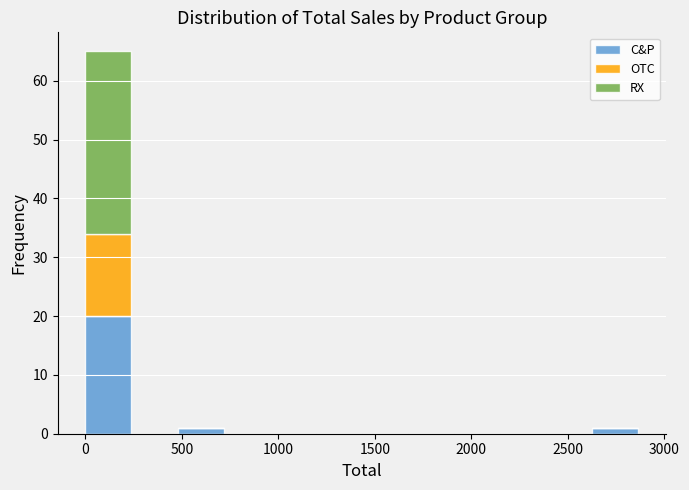

Reading left to right, list every stacked bar in this chart as the range it spans on the x-axis followed by its total height. Neither the bar edges nor the heights are printed on the chart, so give them approximately, as read against the axes.

0 to 250: 65
250 to 500: 0
500 to 700: 1
700 to 950: 0
950 to 1200: 0
1200 to 1450: 0
1450 to 1650: 0
1650 to 1900: 0
1900 to 2150: 0
2150 to 2400: 0
2400 to 2650: 0
2650 to 2850: 1